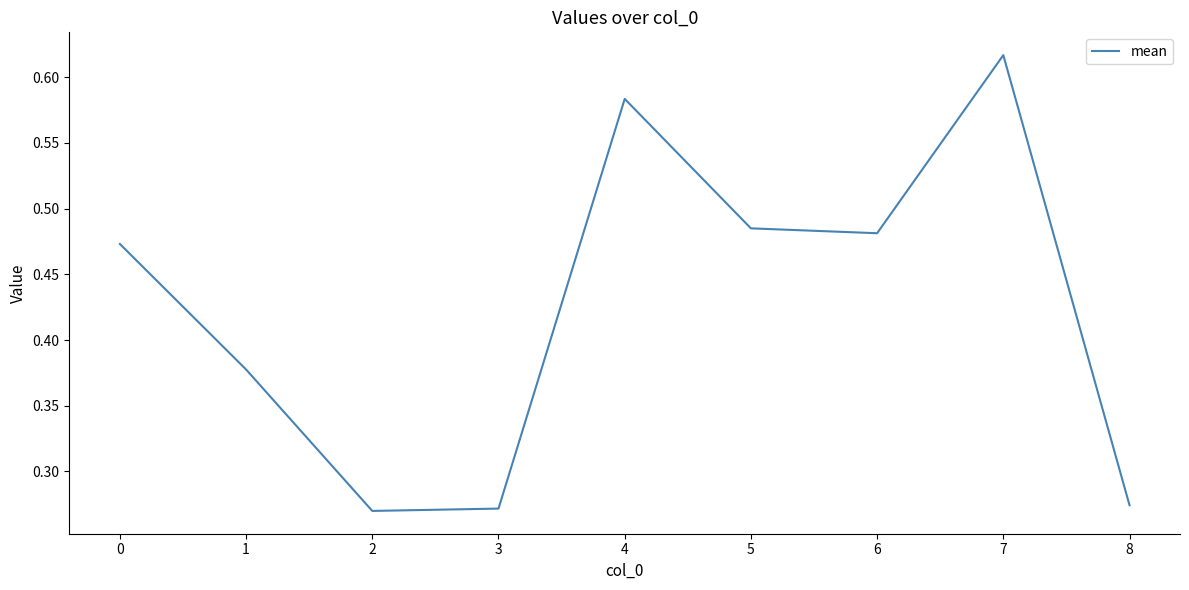

Which category has the highest value across all series?

7